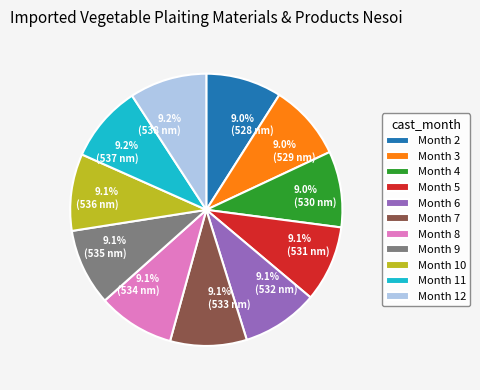

What percentage is NOT represented by 9.0% (529 nm)?

91.0%